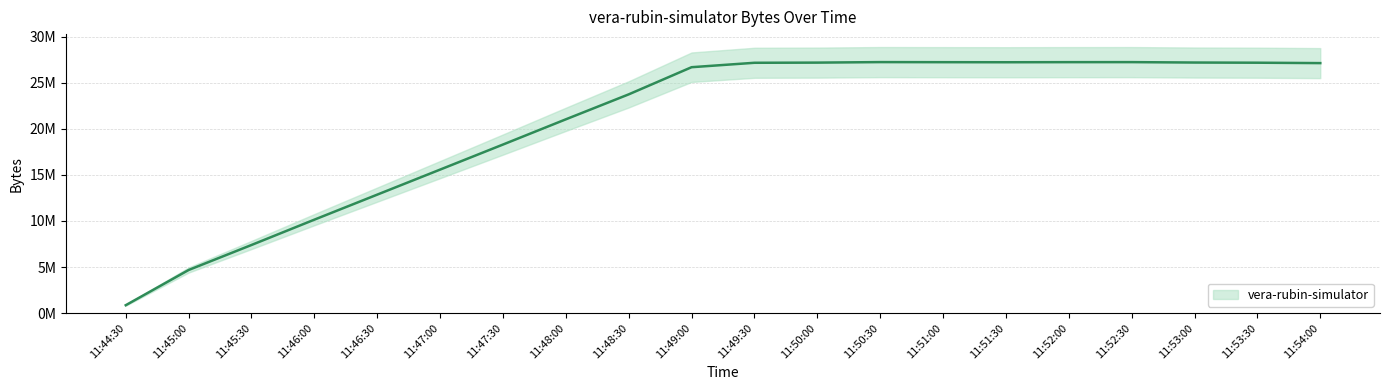

What is the average value?

20669918